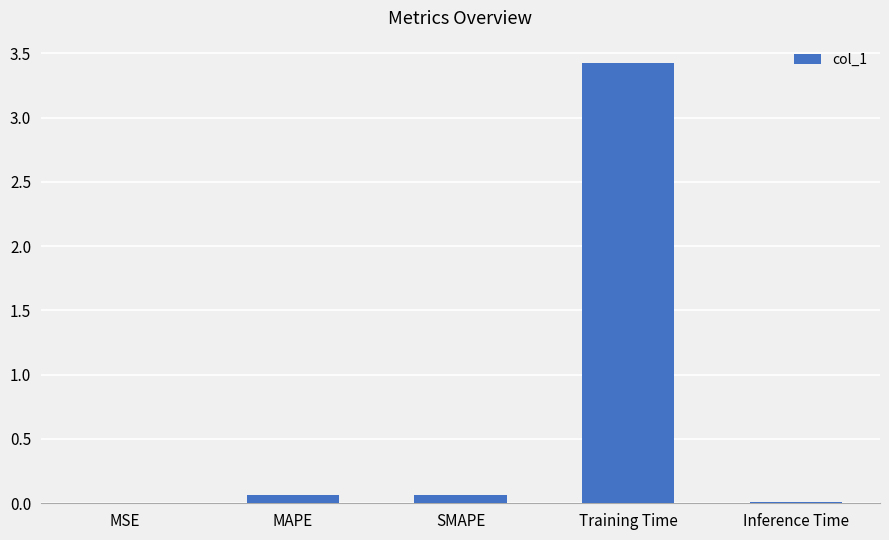

Between SMAPE and MSE, which is larger?

SMAPE